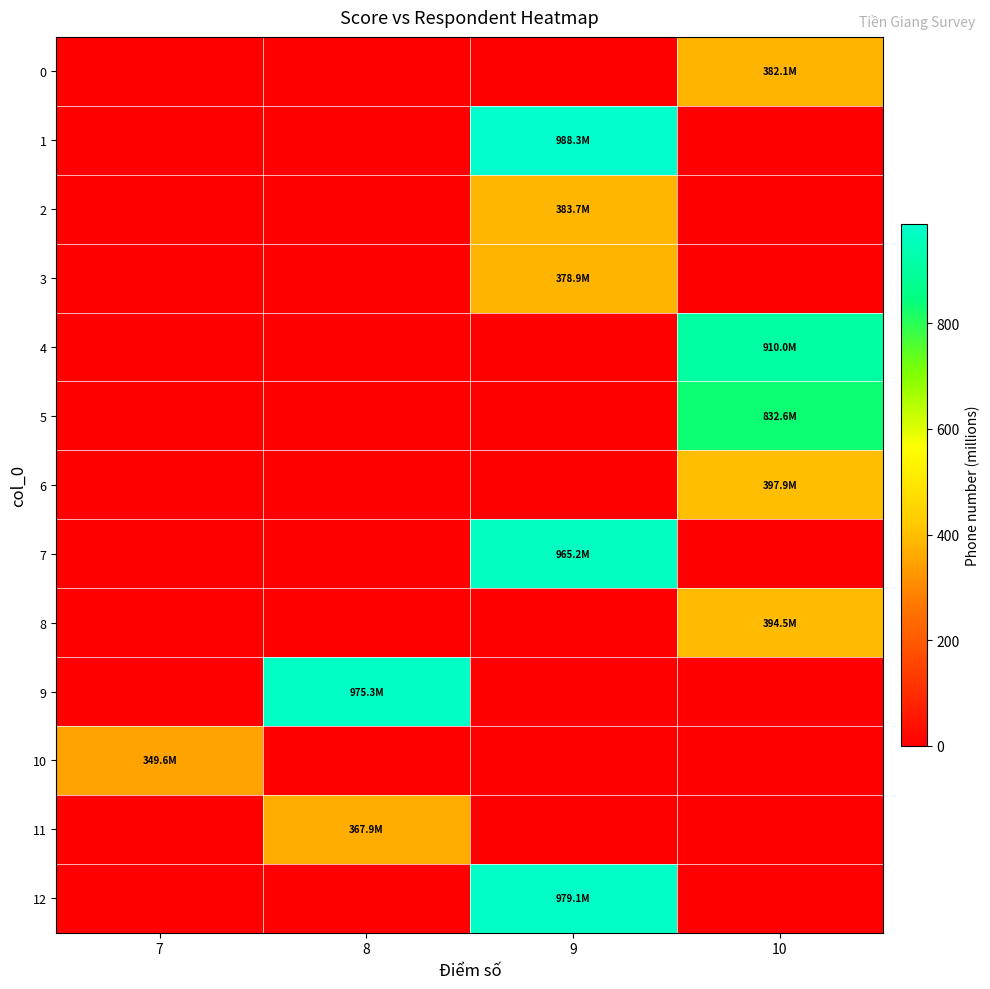

What is the spread (max minus min) of values at 10?

910.0